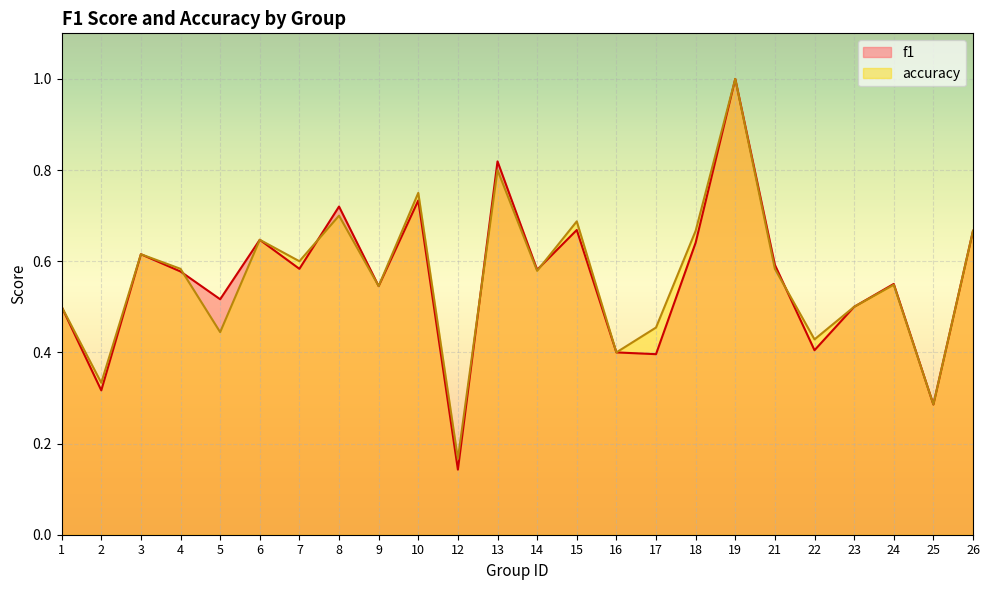

How many lines are shown in the chart?

2